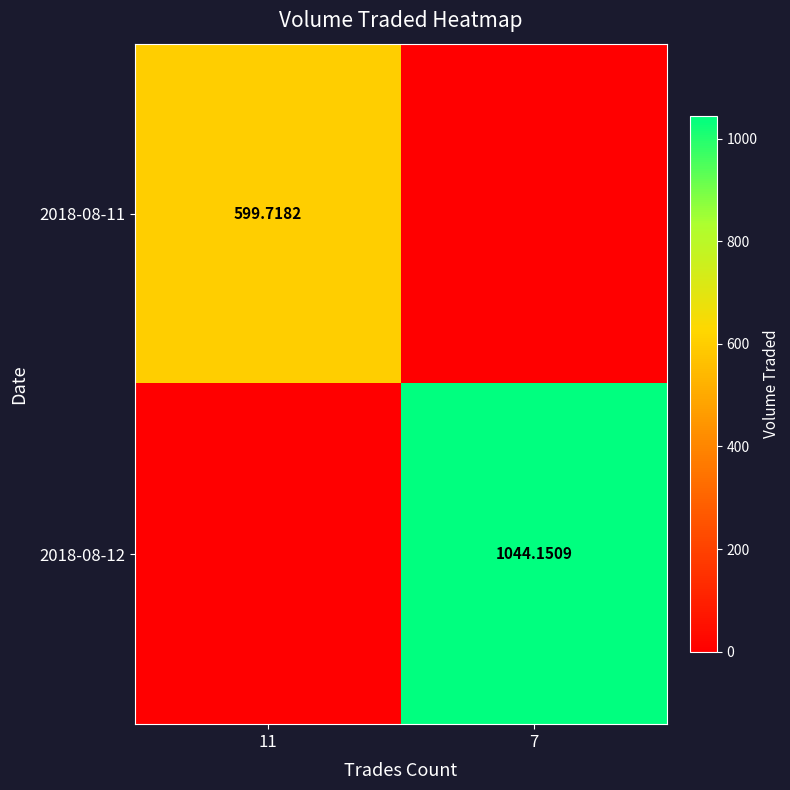

Is the value of 2018-08-12 at 7 greater than the value of 2018-08-11 at 11?

Yes